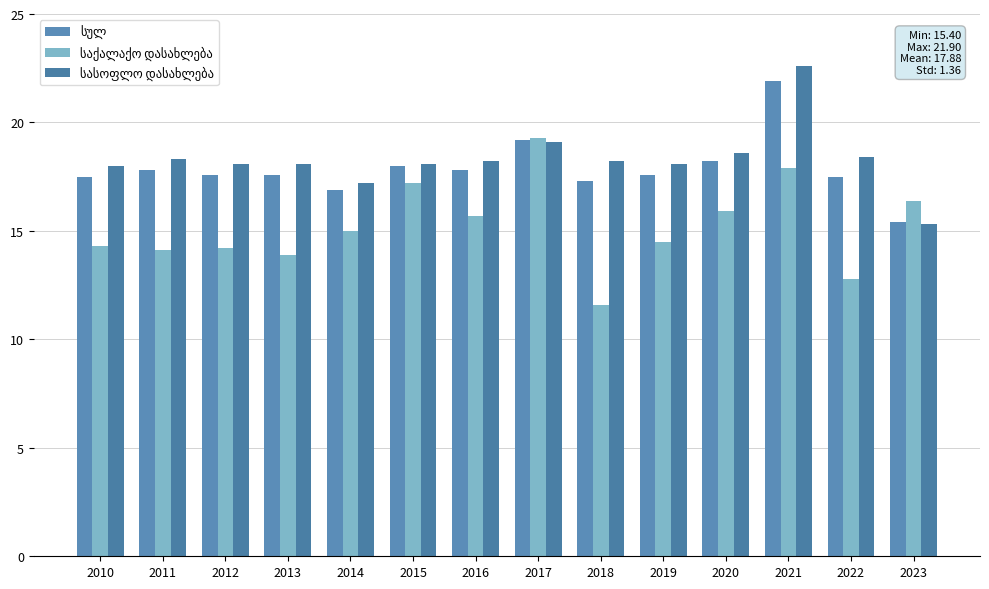

Is it true that სულ equals 28.1 at 2011?

False